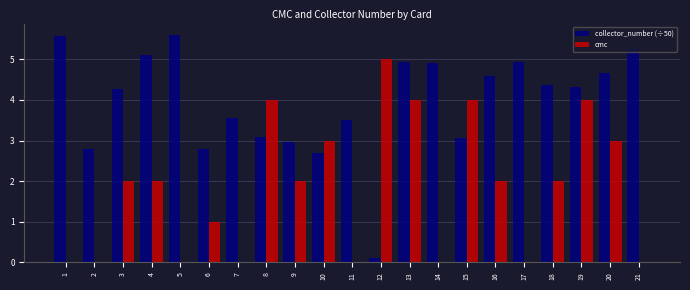

The cmc series shows 0.0 at 21. True or false?

True